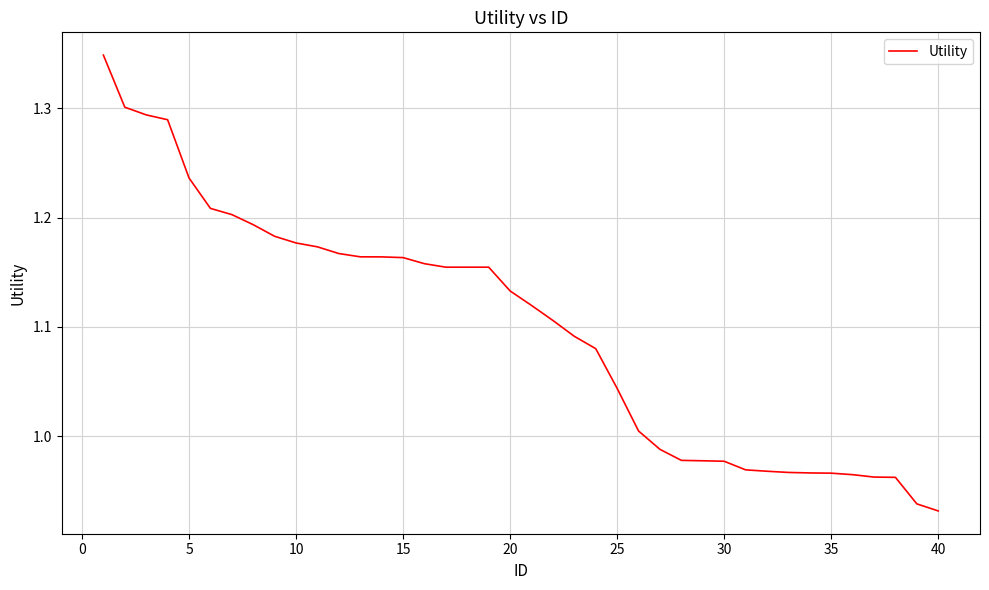

The chart shows a value of 0.4 at 35. True or false?

False